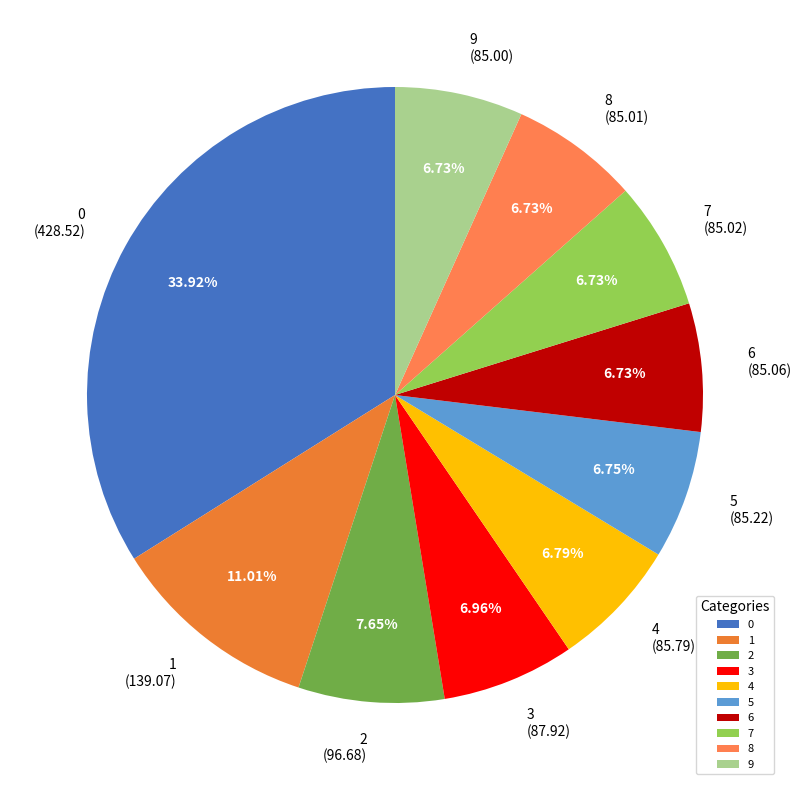

Between 5 and 1, which is larger?

1